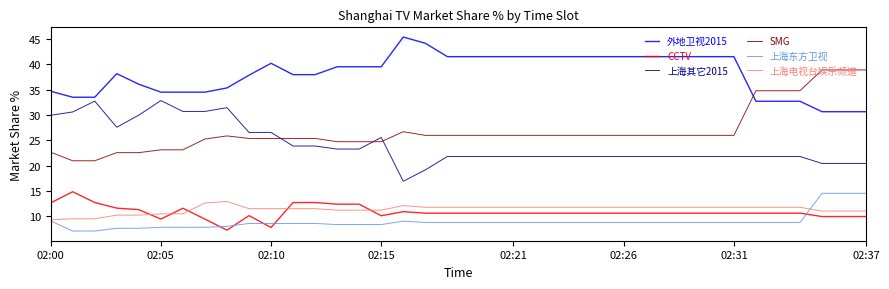

What is the lowest value of the 上海东方卫视 series?

7.1